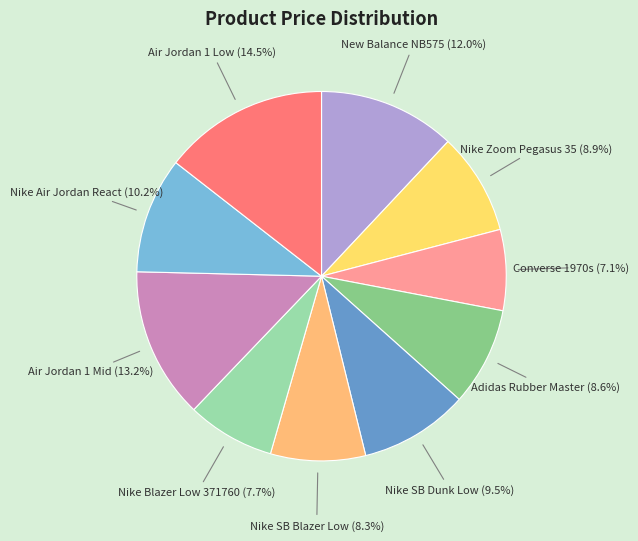

Is there any slice that represents more than half of the pie?

No